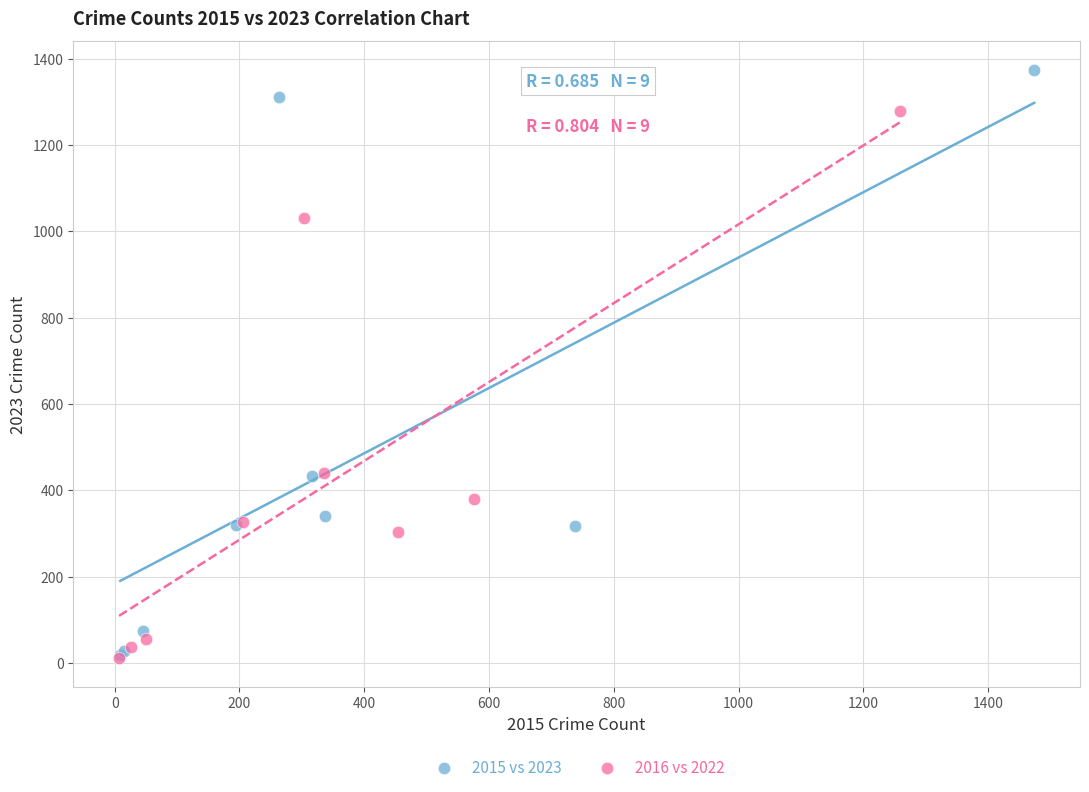

Which series contains the highest Y value?

2015 vs 2023